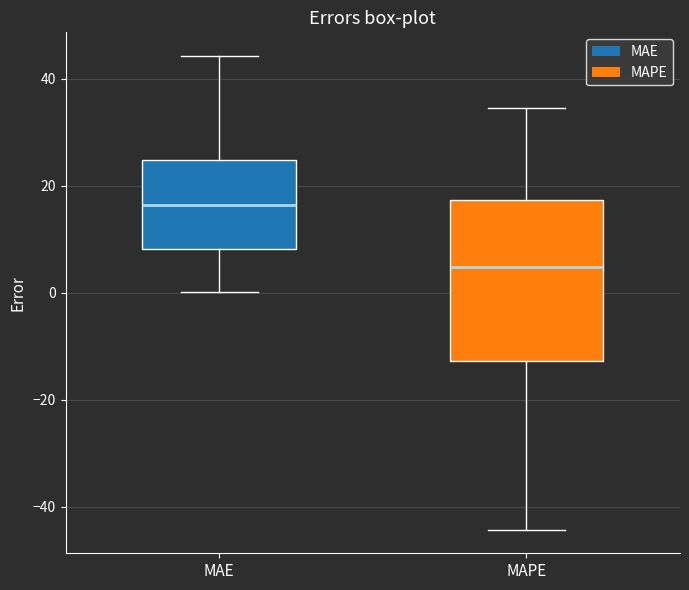

Reading left to right, read every box against the y-axis: the position of its median line, the range the box covers, and the ends of its whiskers. The values are not printed on the chart, so give them approximately, as read against the axis.

MAE: median 16, box 8 to 24, whiskers 0 to 44
MAPE: median 4, box -12 to 18, whiskers -44 to 34